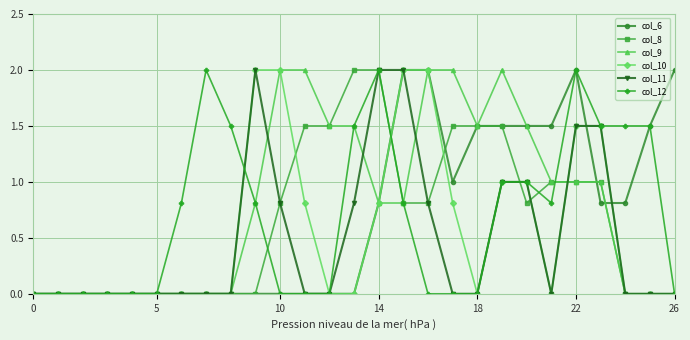

What is the maximum value for col_9?

2.0